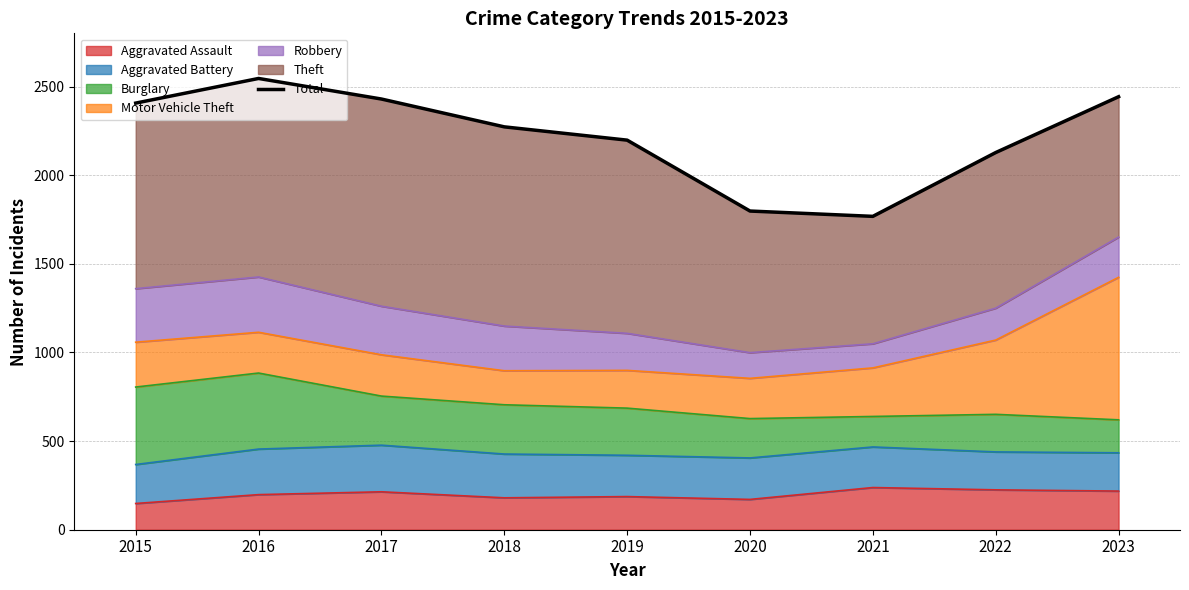

Count the number of values greater than 2273.

4